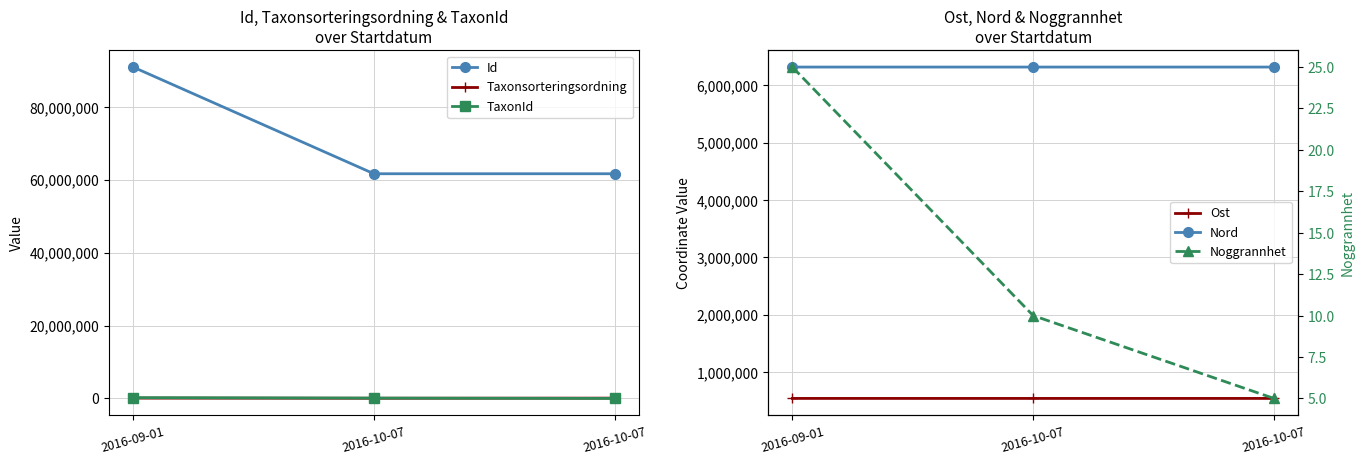

Where is Noggrannhet nearest to the value 15?

2016-10-07